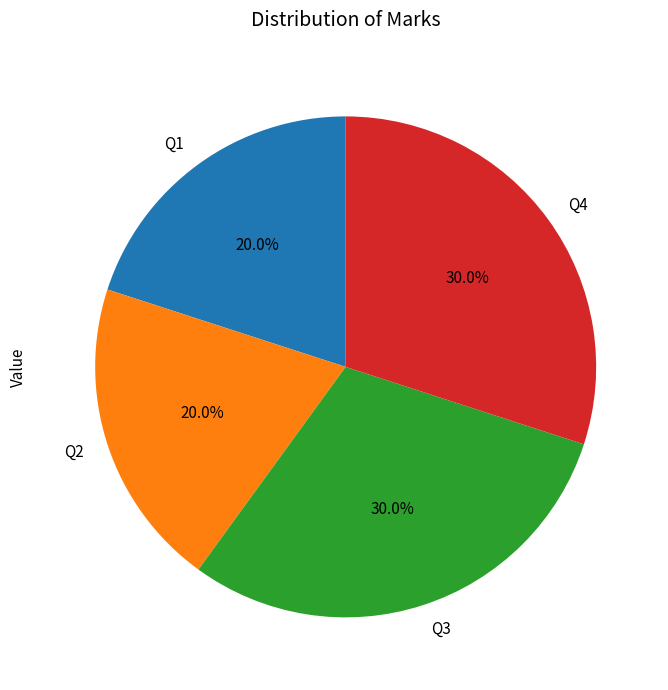

To the nearest percent, what percentage of the pie is Q2?

20%